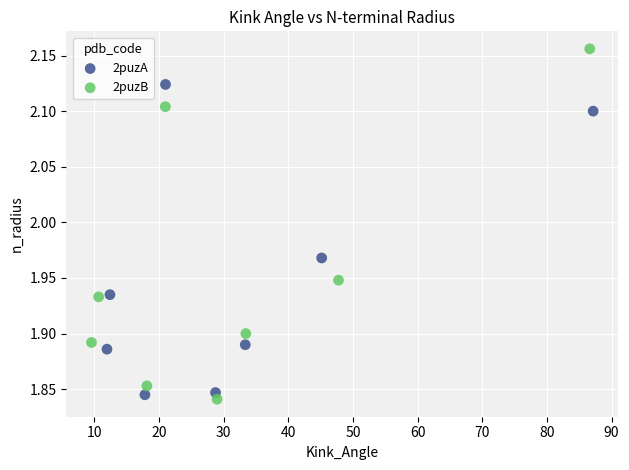

Which series reaches the maximum Y coordinate?

2puzB